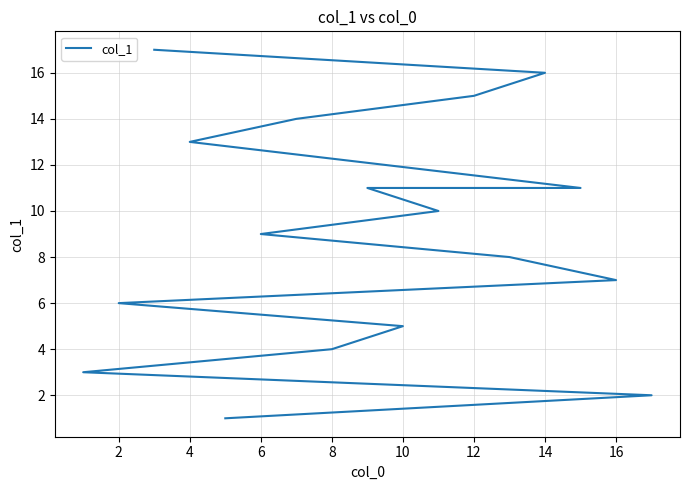

How many lines are shown in the chart?

1